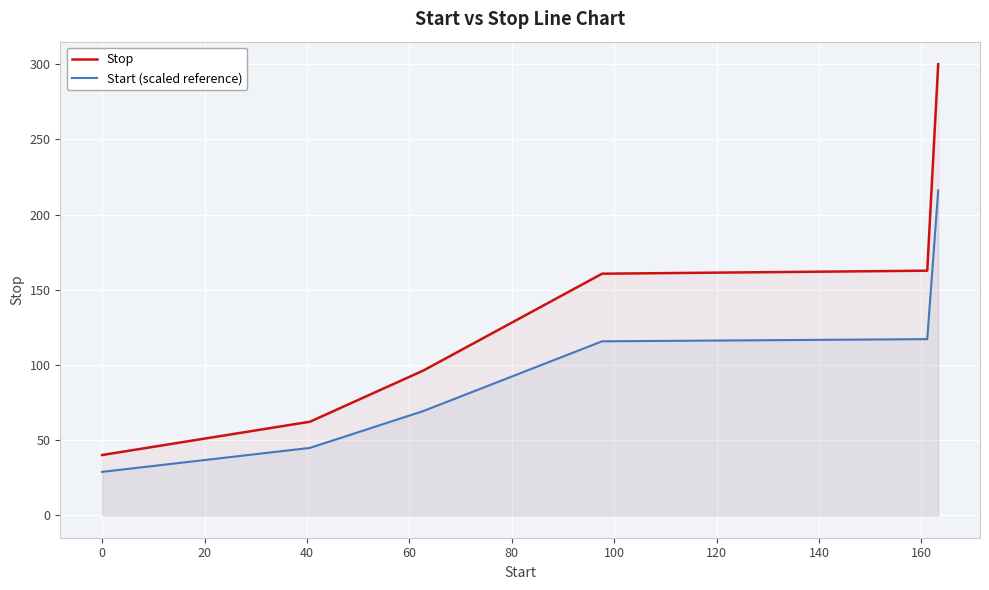

How many categories are shown in the chart?

6